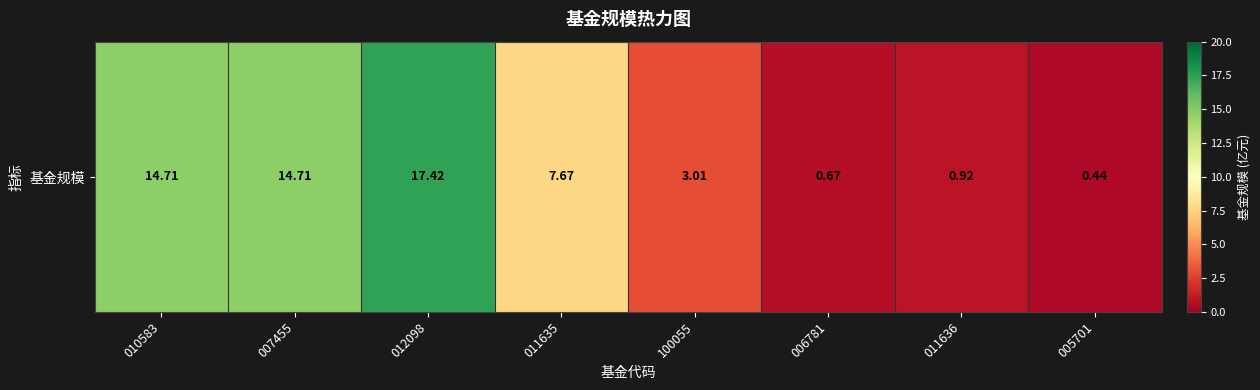

Rank the categories by value from lowest to highest.

005701, 006781, 011636, 100055, 011635, 010583, 007455, 012098